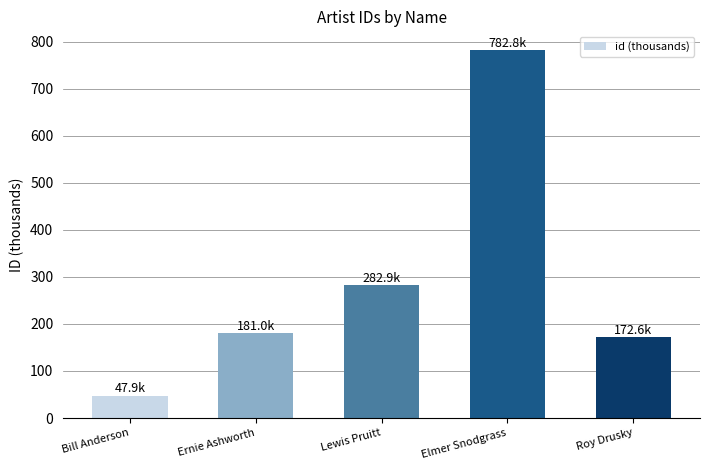

What is the change in value from Lewis Pruitt to Roy Drusky?

-110.3